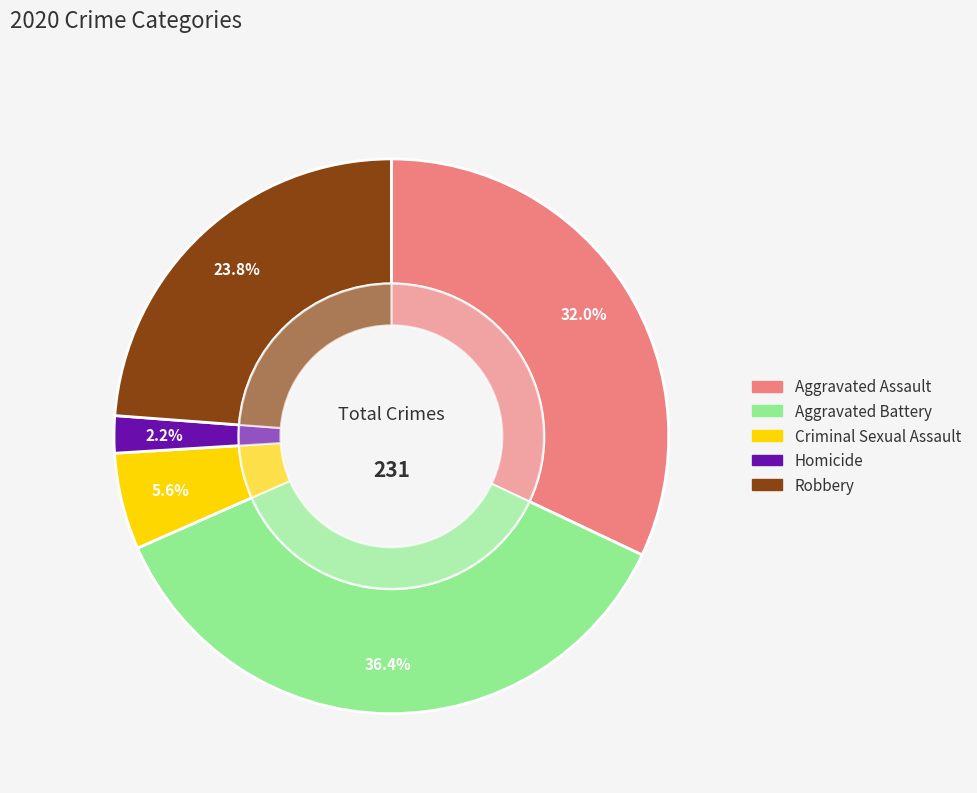

Which category has the biggest portion of the pie?

Aggravated Battery